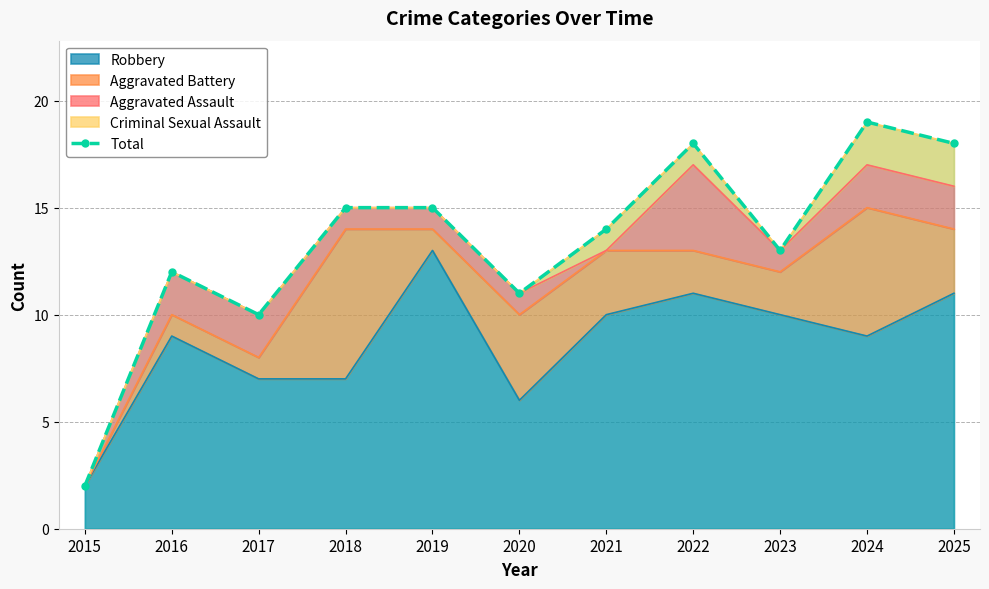

Reading left to right, what are all the values shown in this chart?

2	12	10	15	15	11	14	18	13	19	18